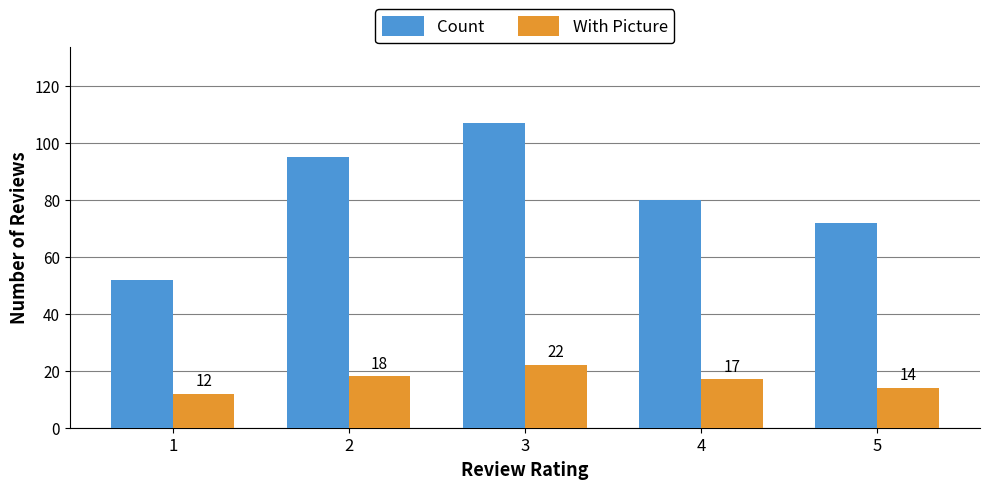

What are all the series names shown in the legend?

Count, With Picture